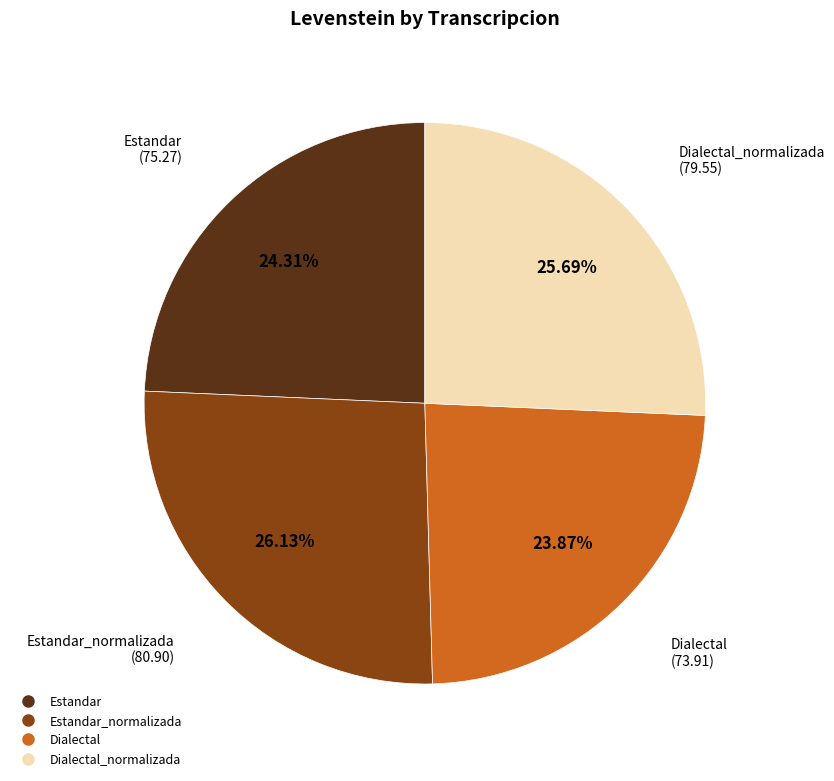

Is there a majority slice in this chart?

No